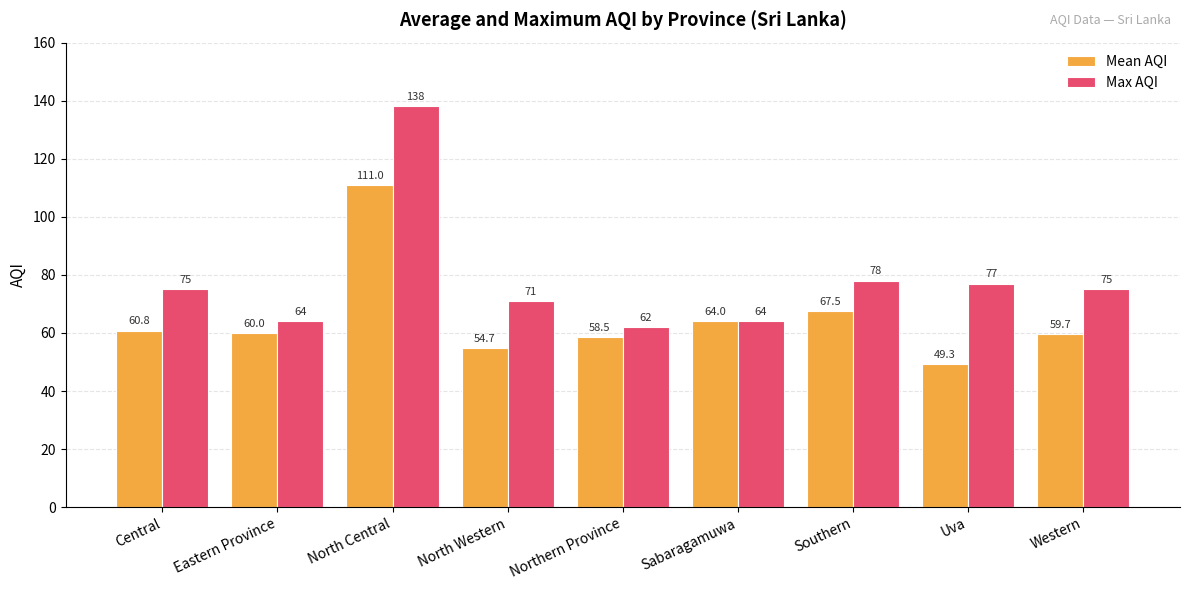

What is the approximate value of Mean AQI at Western?

59.7